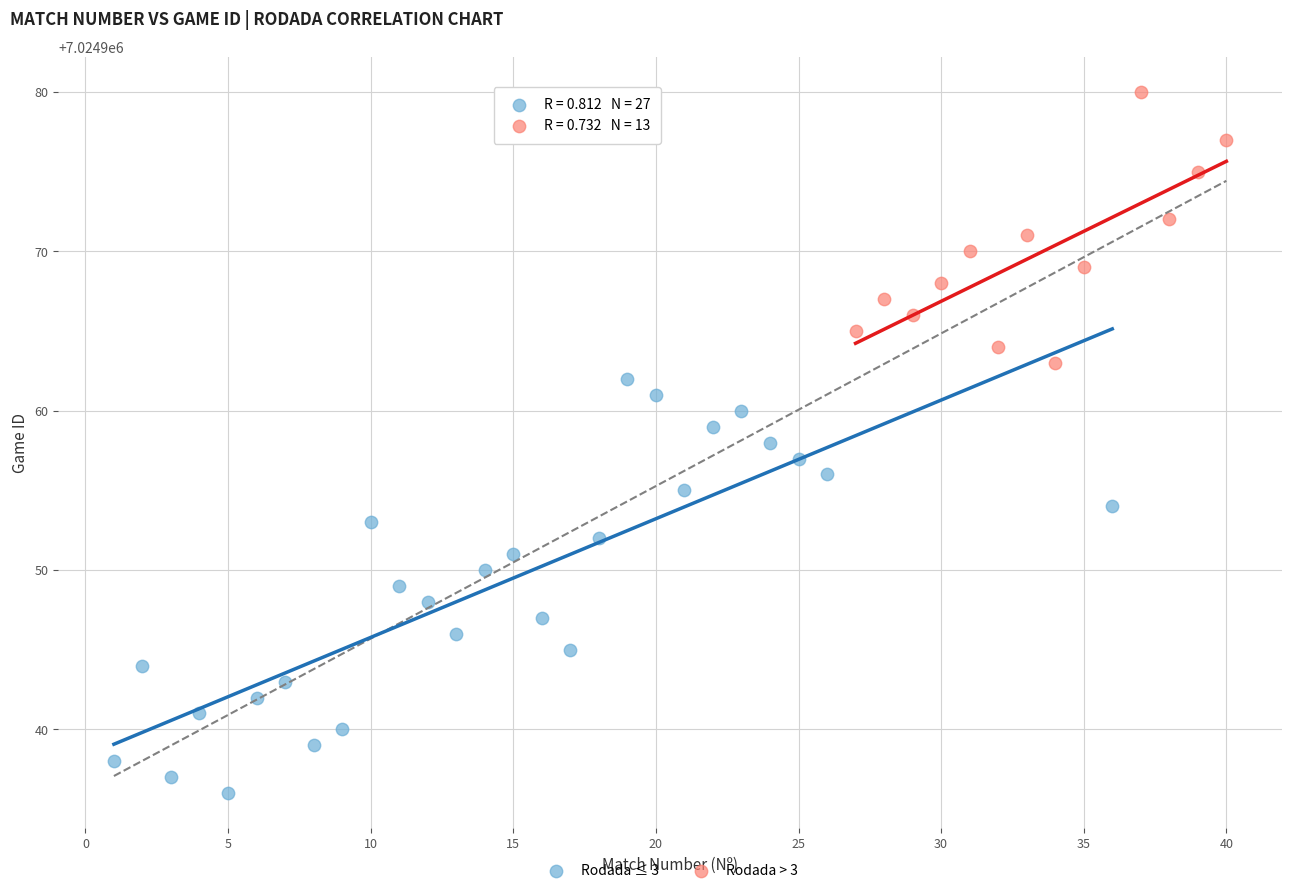

Which series contains the lowest Y value?

Rodada ≤ 3